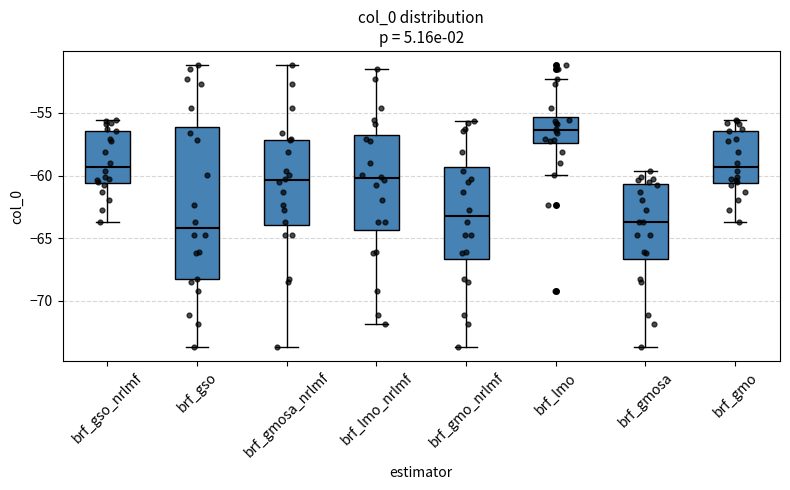

Reading left to right, read every box against the y-axis: the position of its median line, the range the box covers, and the ends of its whiskers. The values are not printed on the chart, so give them approximately, as read against the axis.

brf_gso_nrlmf: median -59.5, box -60.5 to -56.5, whiskers -63.5 to -55.5
brf_gso: median -64.0, box -68.5 to -56.0, whiskers -73.5 to -51.0
brf_gmosa_nrlmf: median -60.5, box -64.0 to -57.0, whiskers -73.5 to -51.0
brf_lmo_nrlmf: median -60.0, box -64.5 to -57.0, whiskers -72.0 to -51.5
brf_gmo_nrlmf: median -63.0, box -66.5 to -59.5, whiskers -73.5 to -55.5
brf_lmo: median -56.5, box -57.5 to -55.5, whiskers -60.0 to -52.5
brf_gmosa: median -63.5, box -66.5 to -60.5, whiskers -73.5 to -59.5
brf_gmo: median -59.5, box -60.5 to -56.5, whiskers -63.5 to -55.5